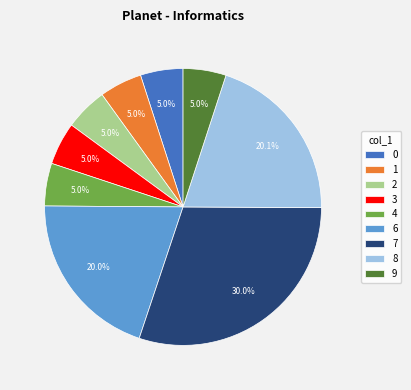

How much of the chart is everything except 9?

95.0%